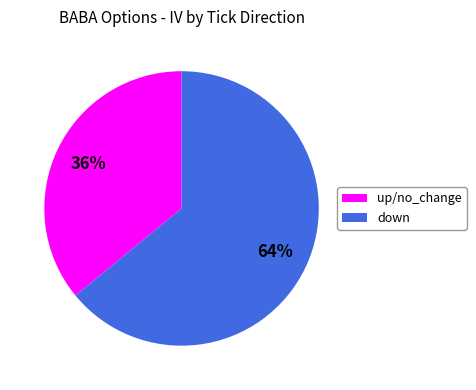

To the nearest percent, what is the difference between the largest and smallest slice percentages?

28%